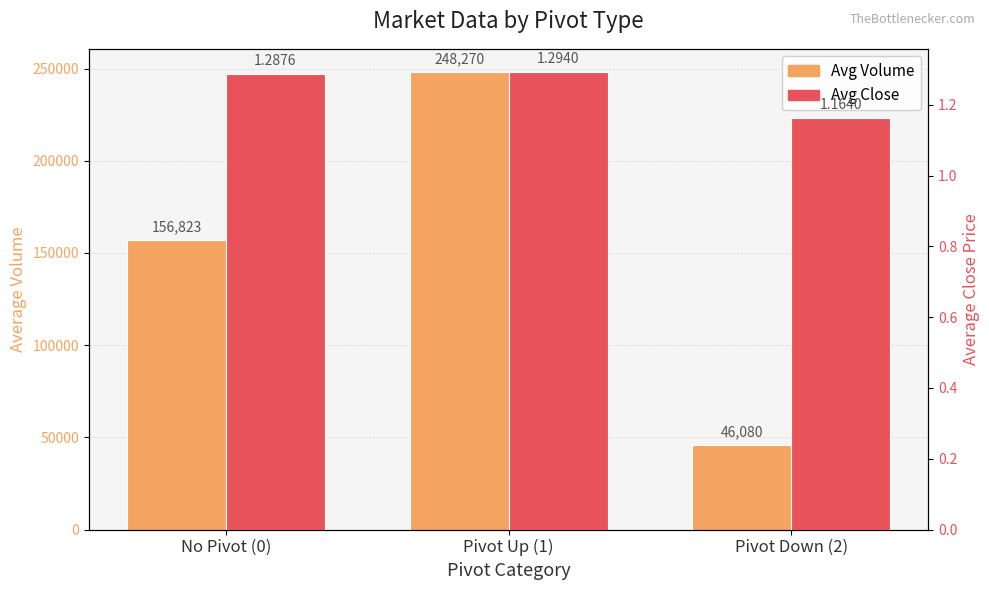

The value of Avg Close at Pivot Down (2) is 1.2. True or false?

True